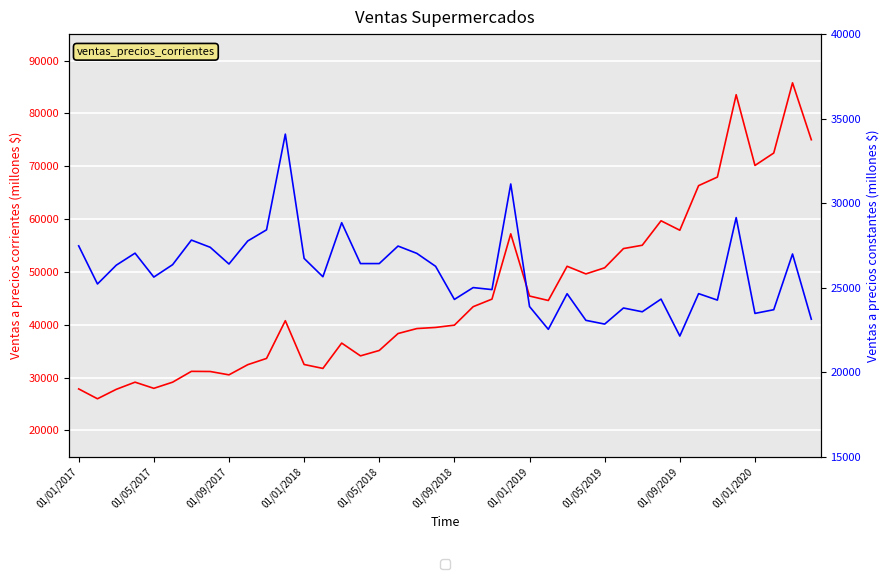

Read the ventas_precios_corrientes value at 31.

59672.1